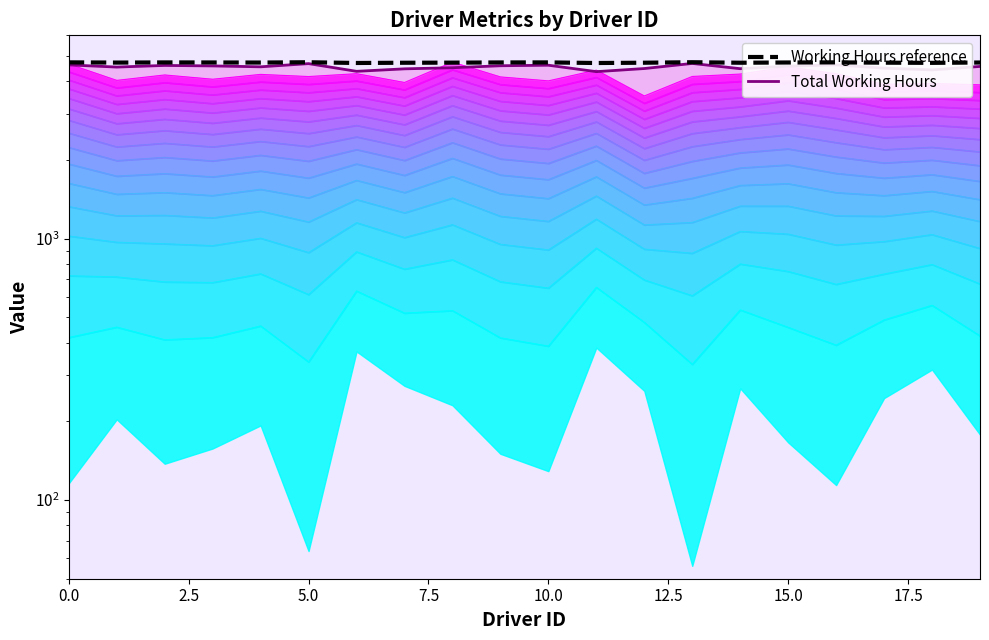

True or false: Total Working Hours line and Working Hours reference cross at least once.

False